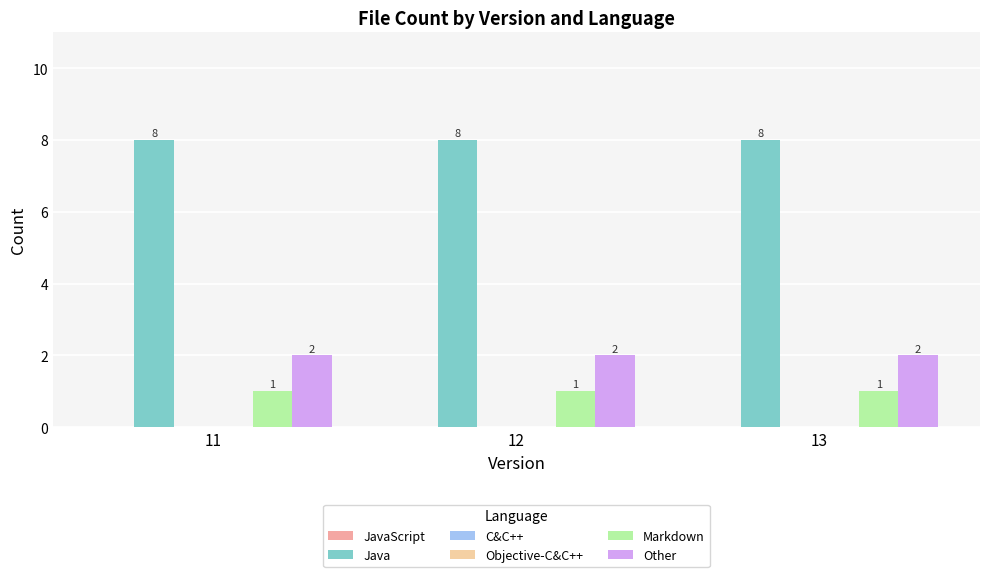

Reading left to right, list all the values displayed in this chart.

JavaScript: 0	0	0
Java: 8	8	8
C&C++: 0	0	0
Objective-C&C++: 0	0	0
Markdown: 1	1	1
Other: 2	2	2